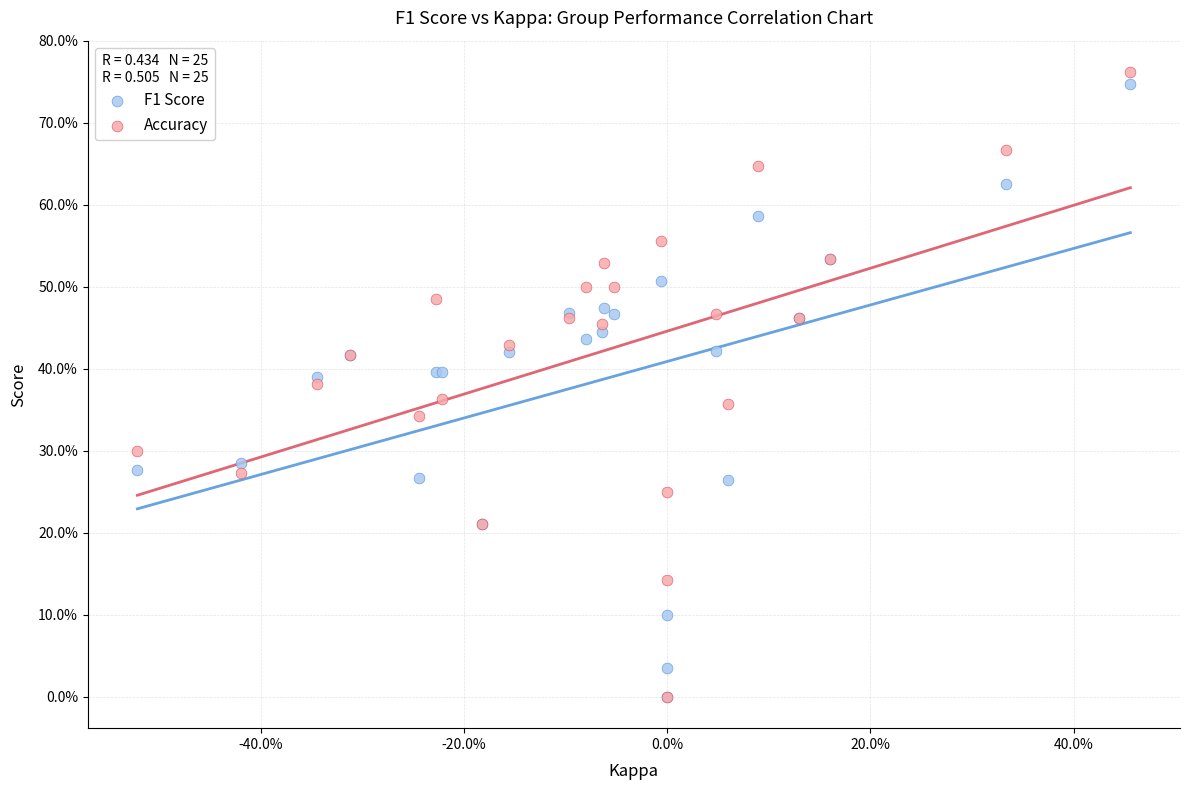

Which series contains the highest Y value?

Accuracy